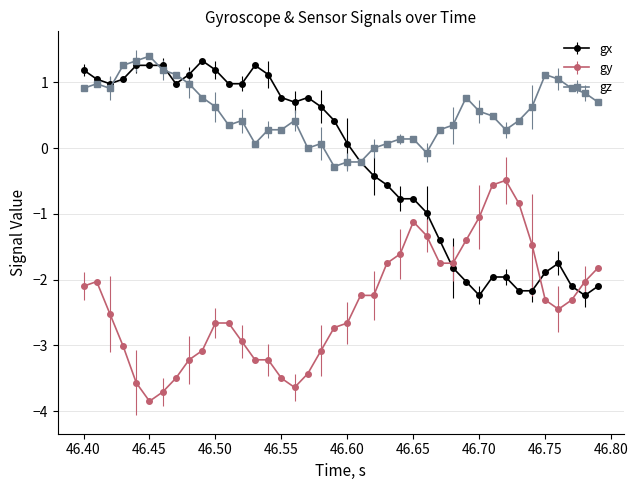

What is the highest value of the gx series?

1.3